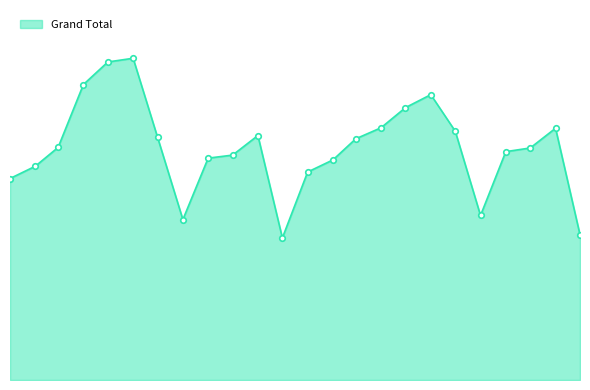

Is this an area chart (filled region under the line)?

Yes